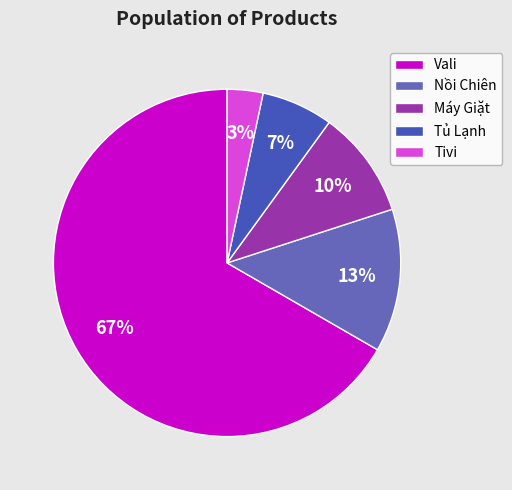

What is the smallest slice in the pie chart?

Tivi